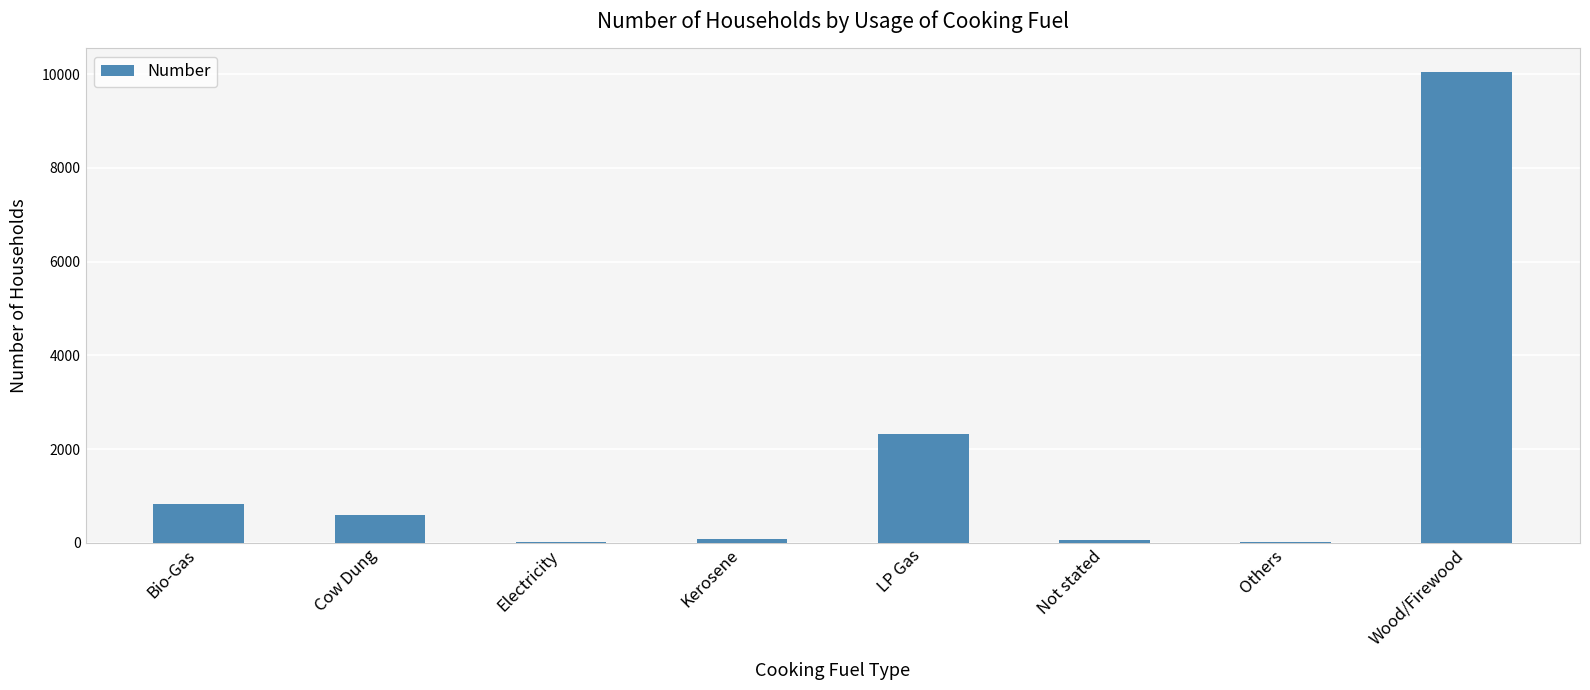

At which category does the chart reach its peak across all series?

Wood/Firewood